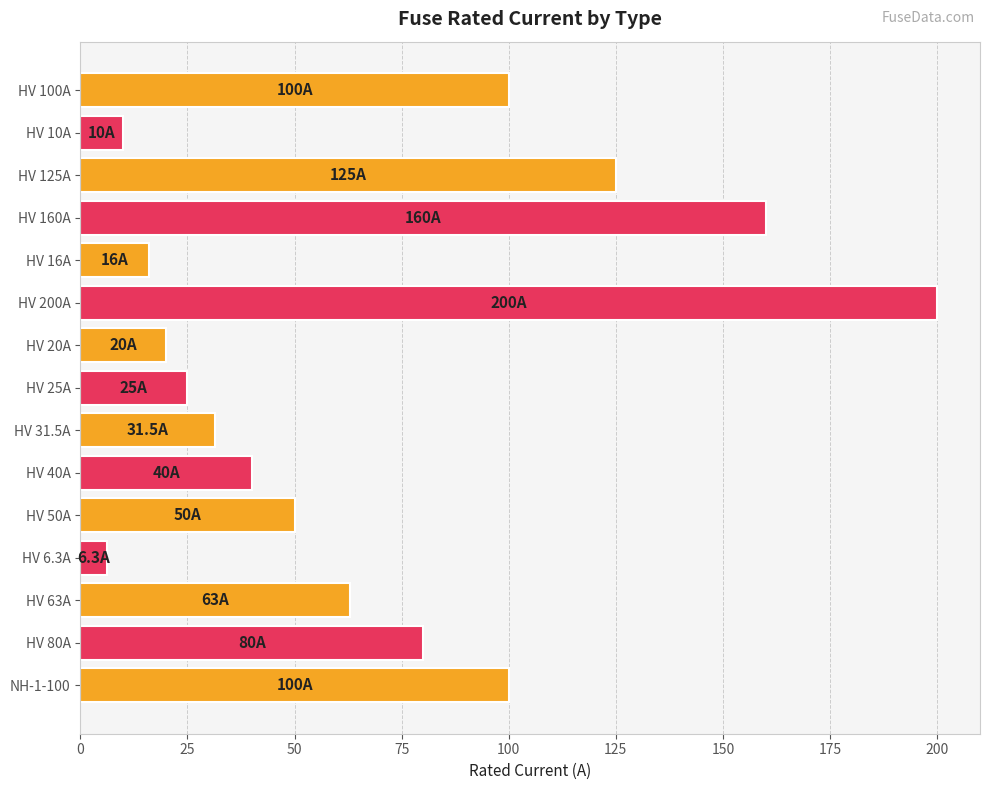

What is the average value?

68.5